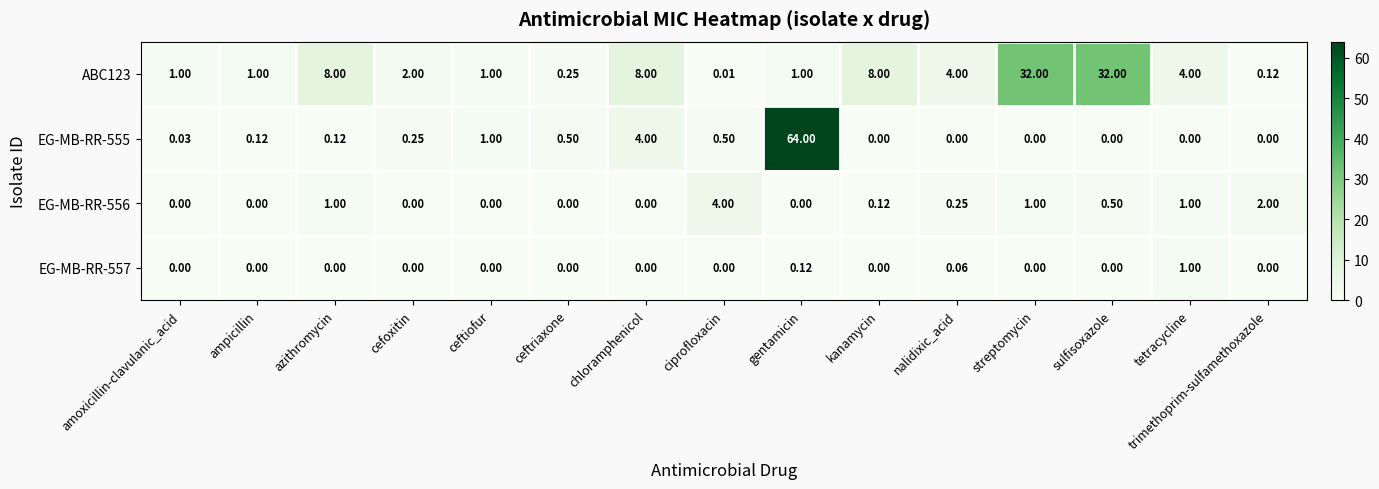

Count the number of data series in this chart.

4